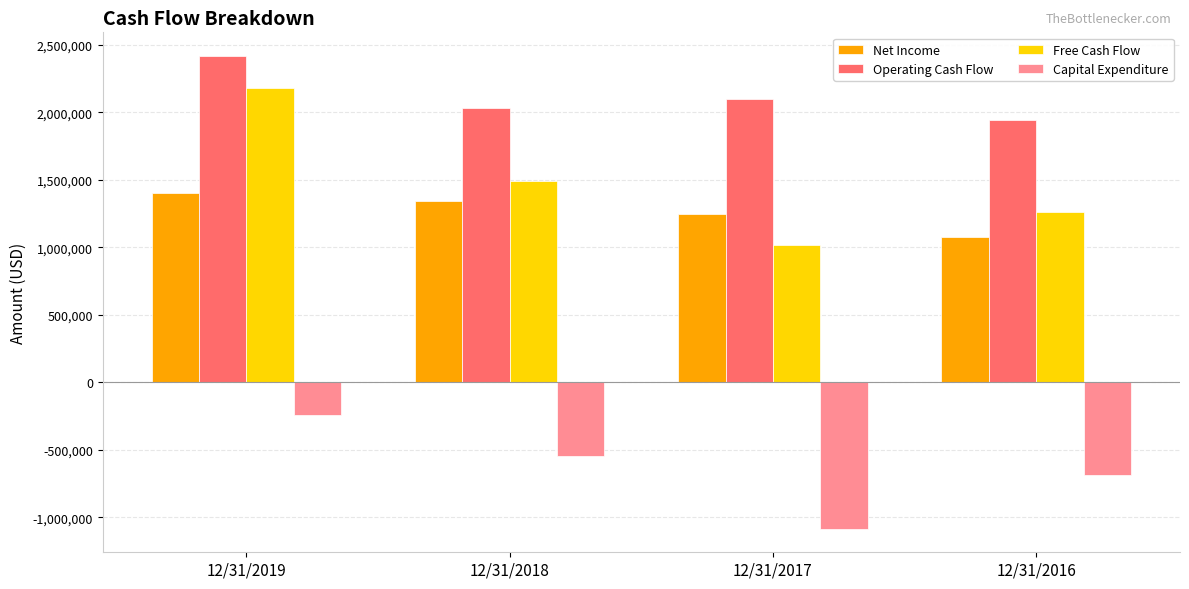

What is the value of the Net Income bar at the 1st from the left?

1405878